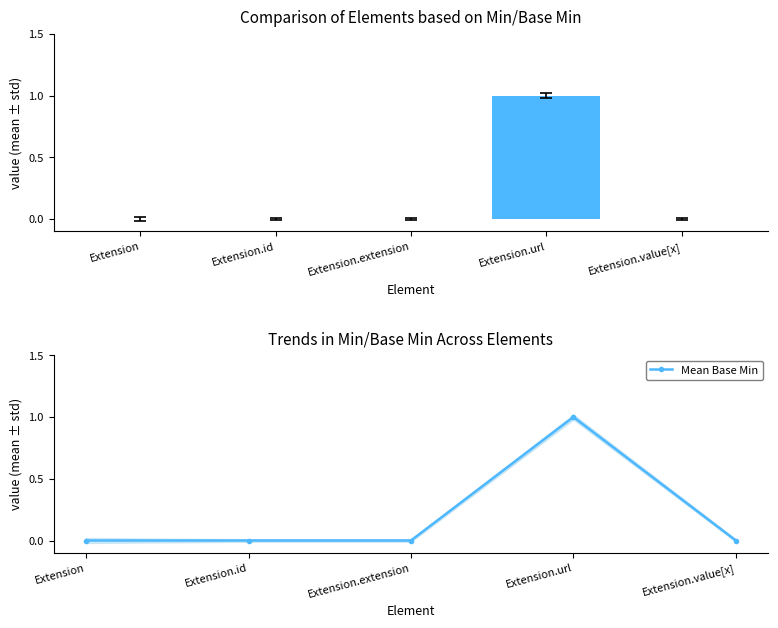

What is the label of the 5th bar from the right?

Extension